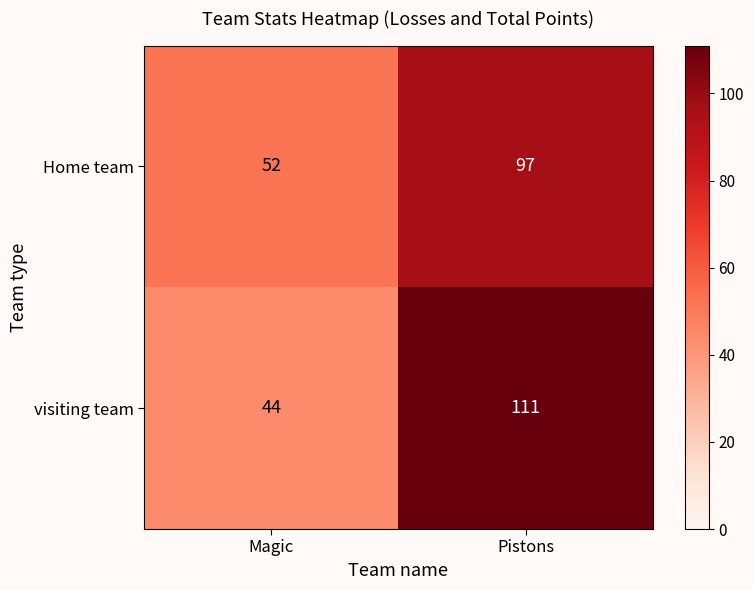

How many data points does each series have?

2